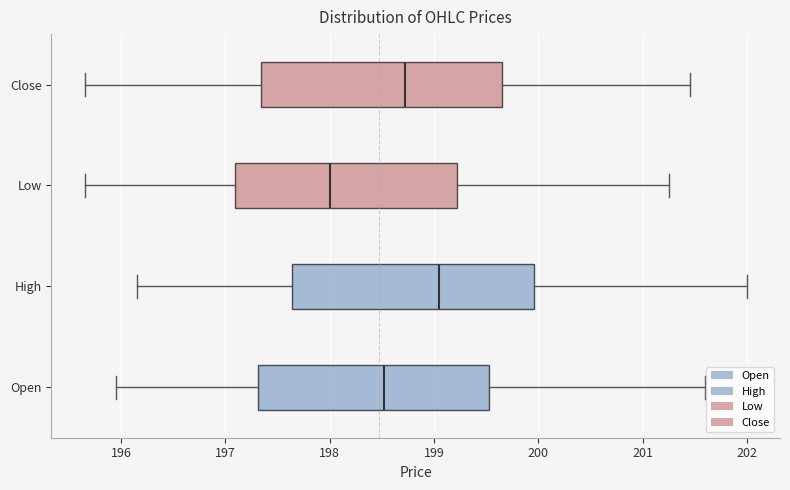

Which box's median line is the furthest to the left?

Low